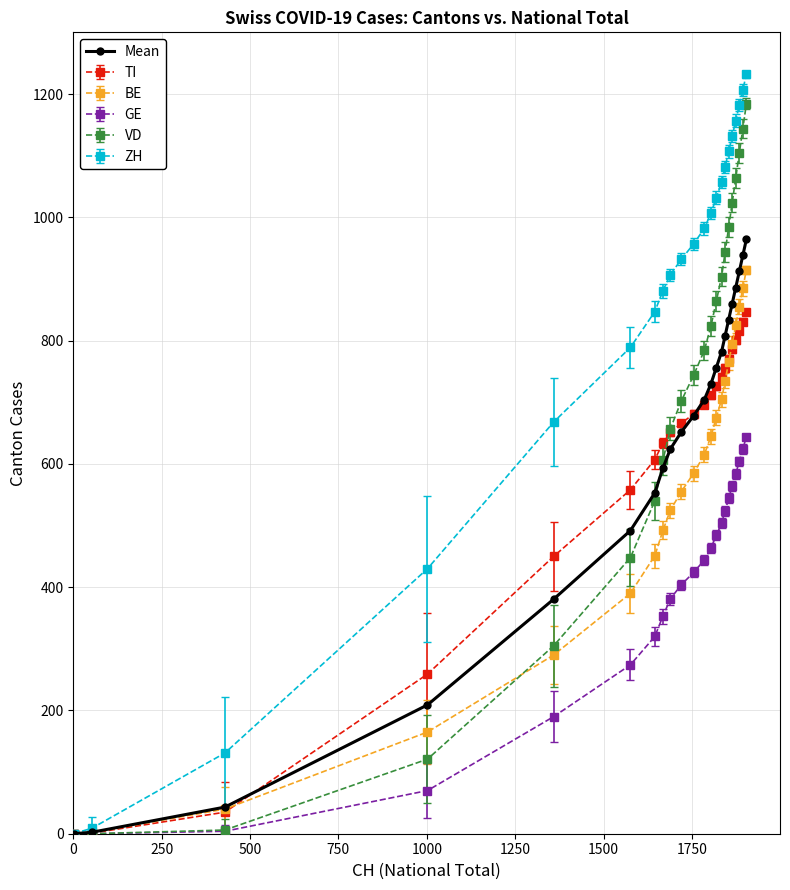

What is the greatest value displayed?

1232.0